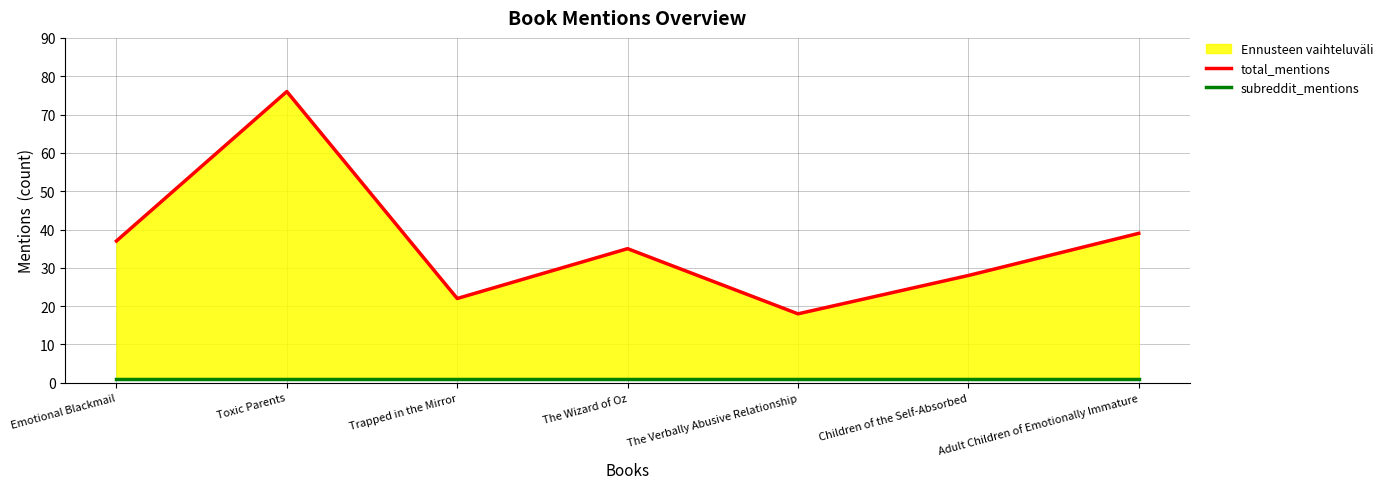

True or false: total_mentions and subreddit_mentions intersect in this chart.

False